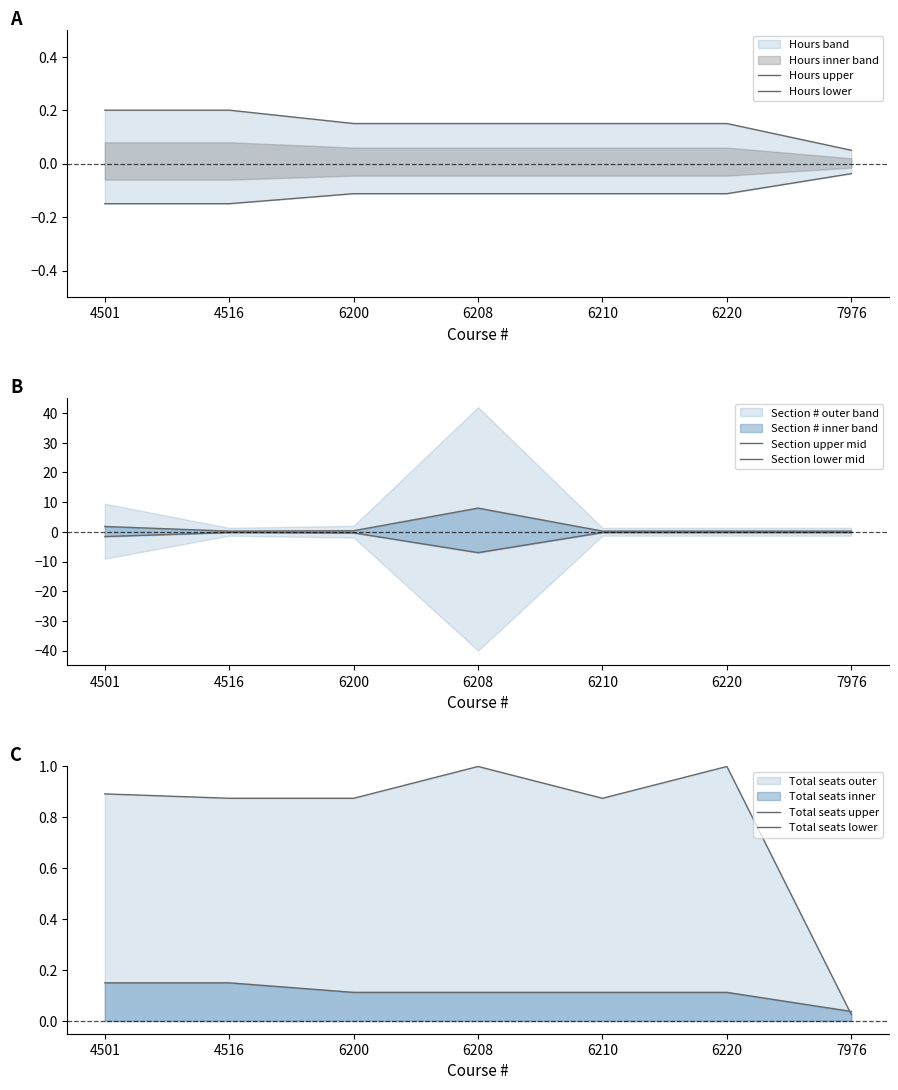

True or false: Total seats lower and Hours upper intersect in this chart.

False